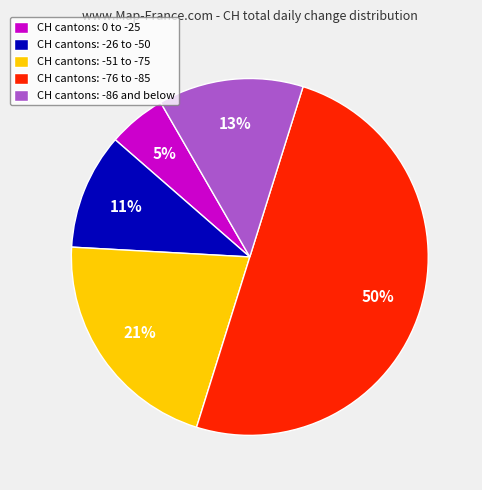

Which slice is the largest?

CH cantons: -76 to -85